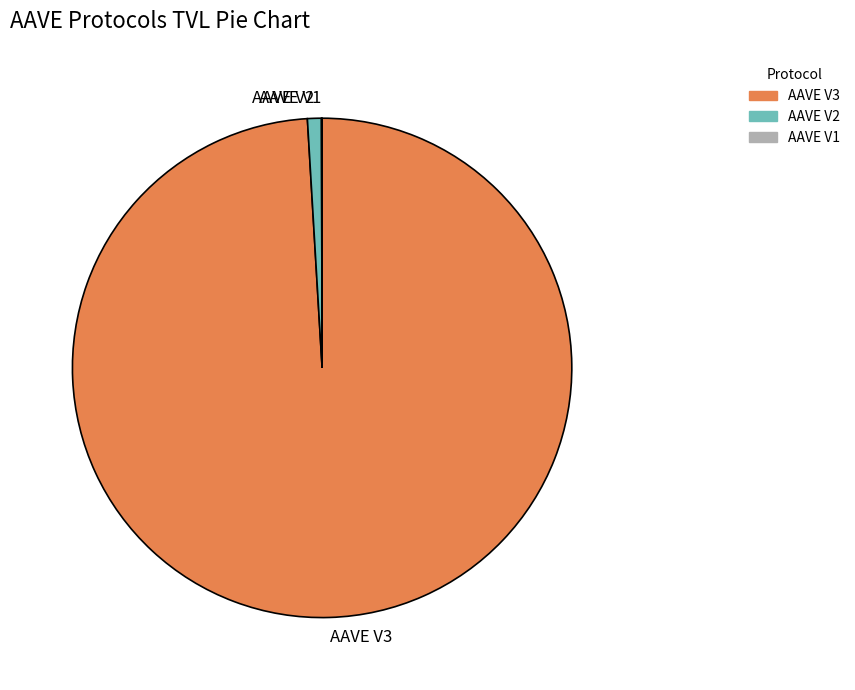

True or false: AAVE V2 accounts for 11% of the total.

False